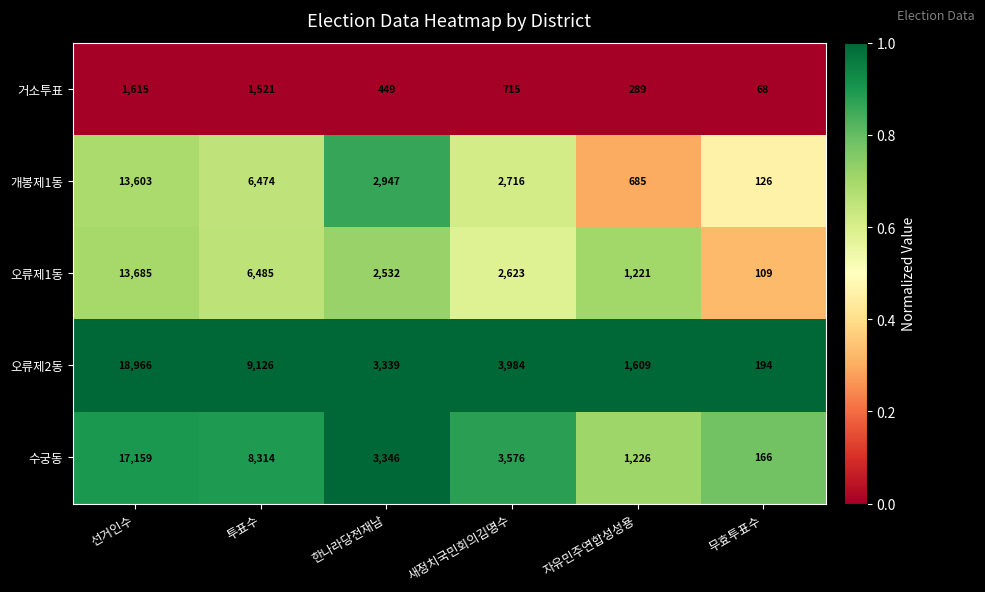

Reading left to right, extract all data points from this chart.

거소투표: 1615	1521	449	715	289	68
개봉제1동: 13603	6474	2947	2716	685	126
오류제1동: 13685	6485	2532	2623	1221	109
오류제2동: 18966	9126	3339	3984	1609	194
수궁동: 17159	8314	3346	3576	1226	166